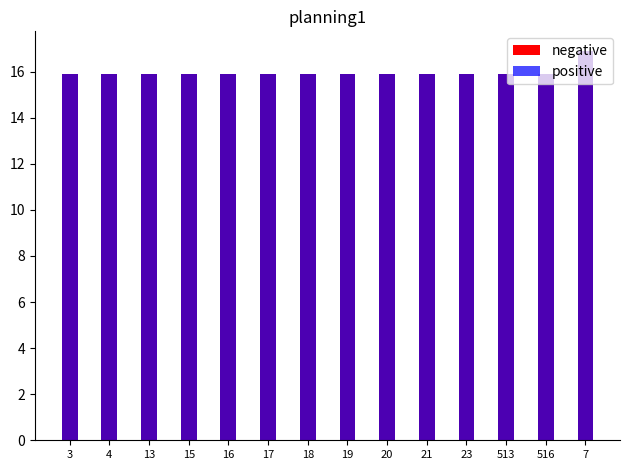

What is the total value across all series at 19?

31.8